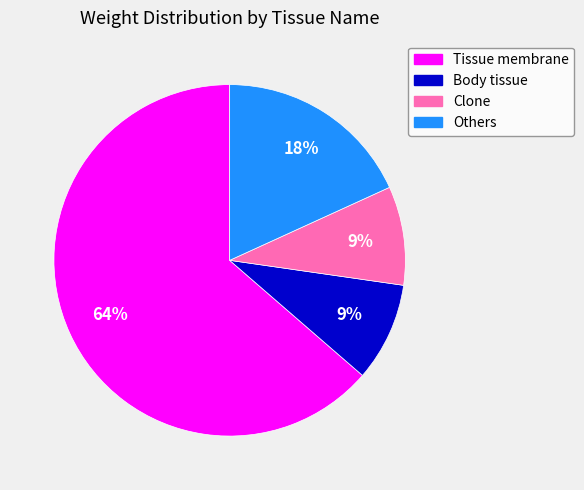

Is there any slice that represents more than half of the pie?

Yes